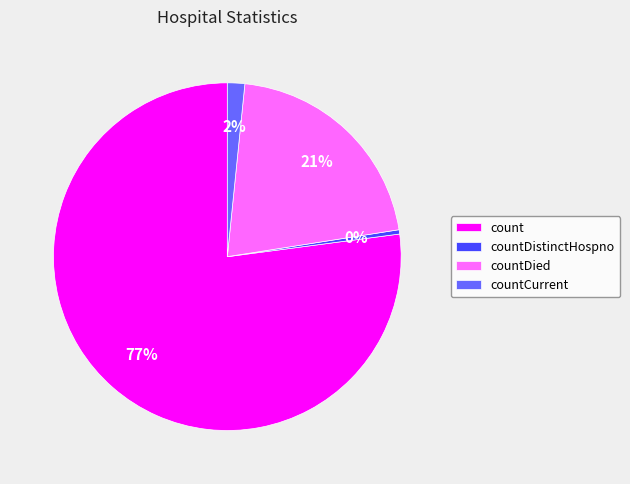

Do countDied and countDistinctHospno together represent more than half of the pie?

No